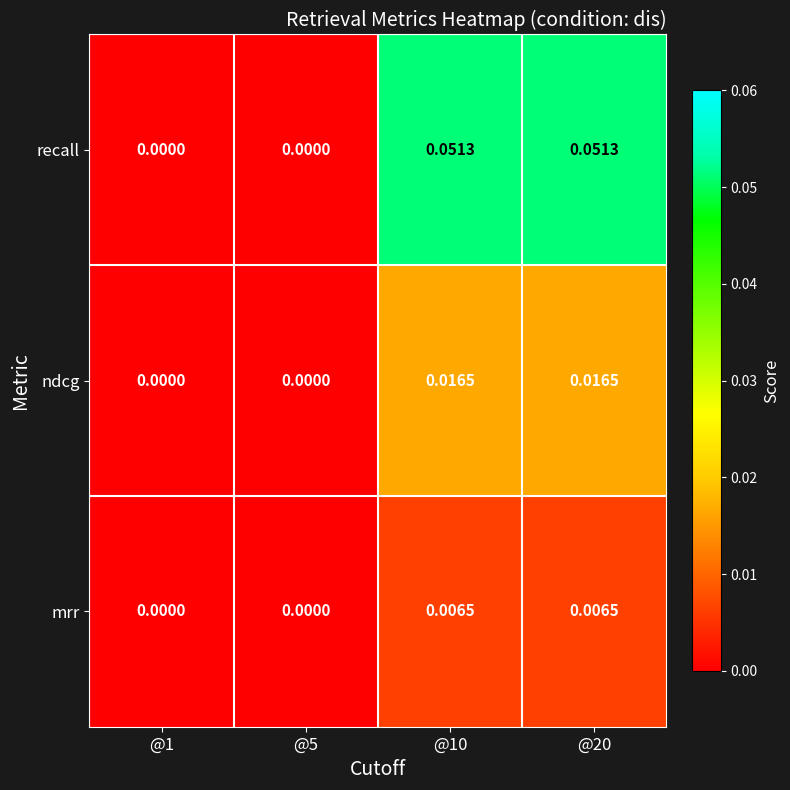

How many distinct data groups are displayed?

3